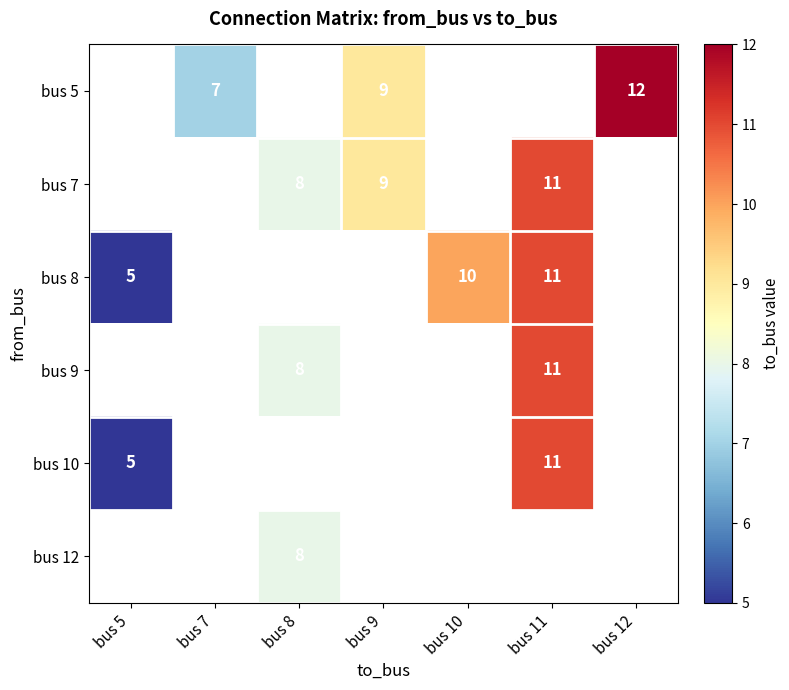

True or false: bus 7 has a value of 16 at bus 11.

False